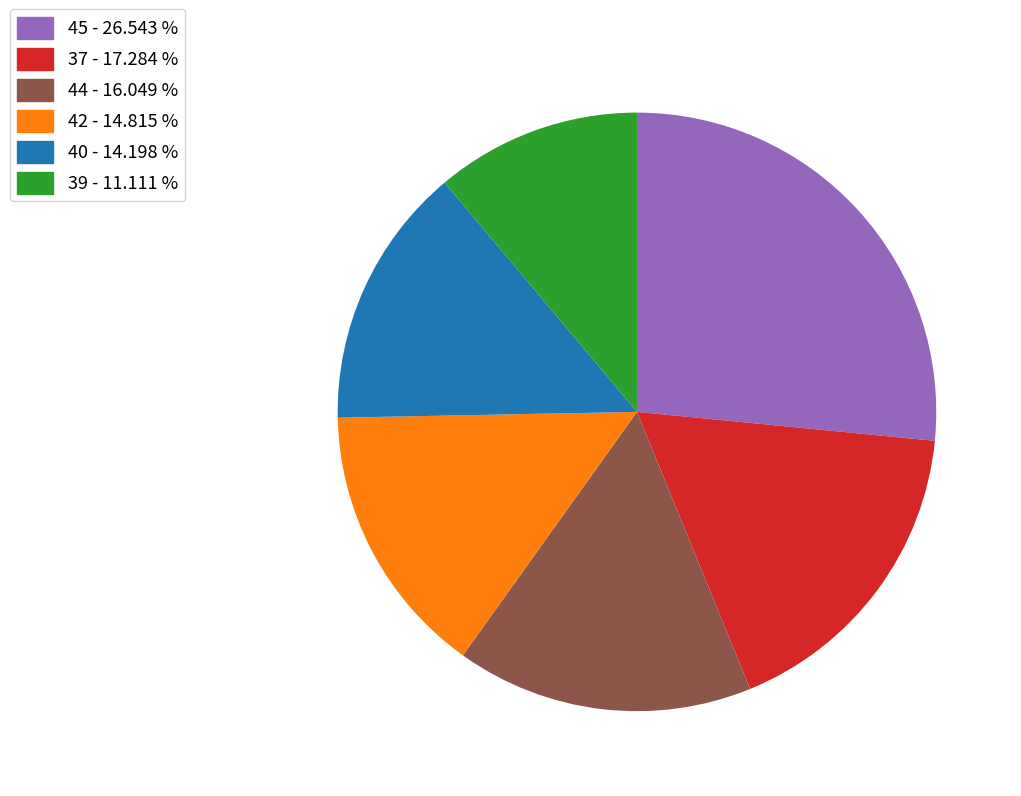

Is there any slice that represents more than half of the pie?

No